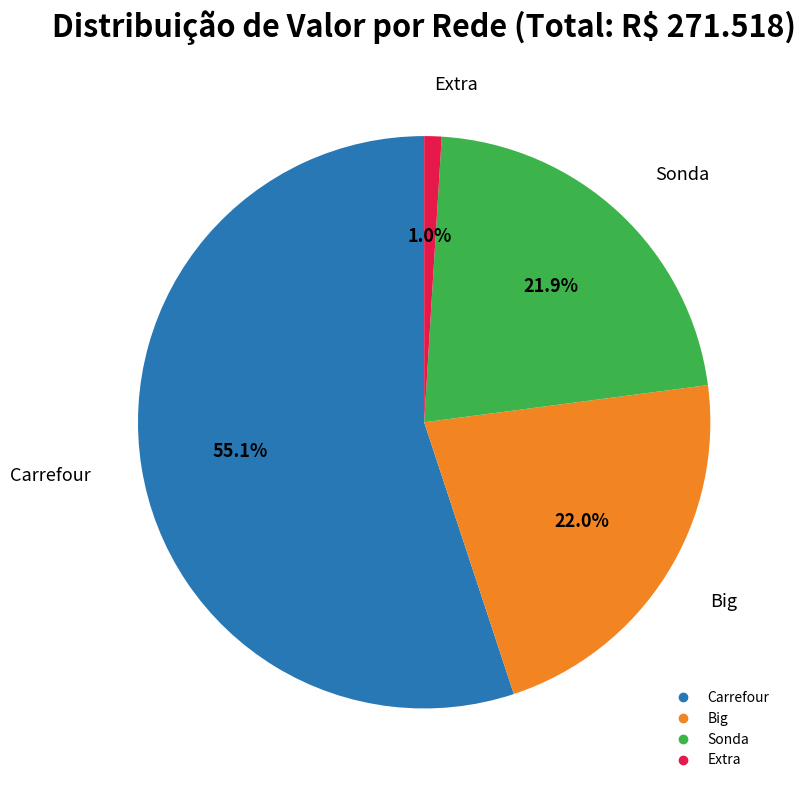

Does any single category account for the majority?

Yes